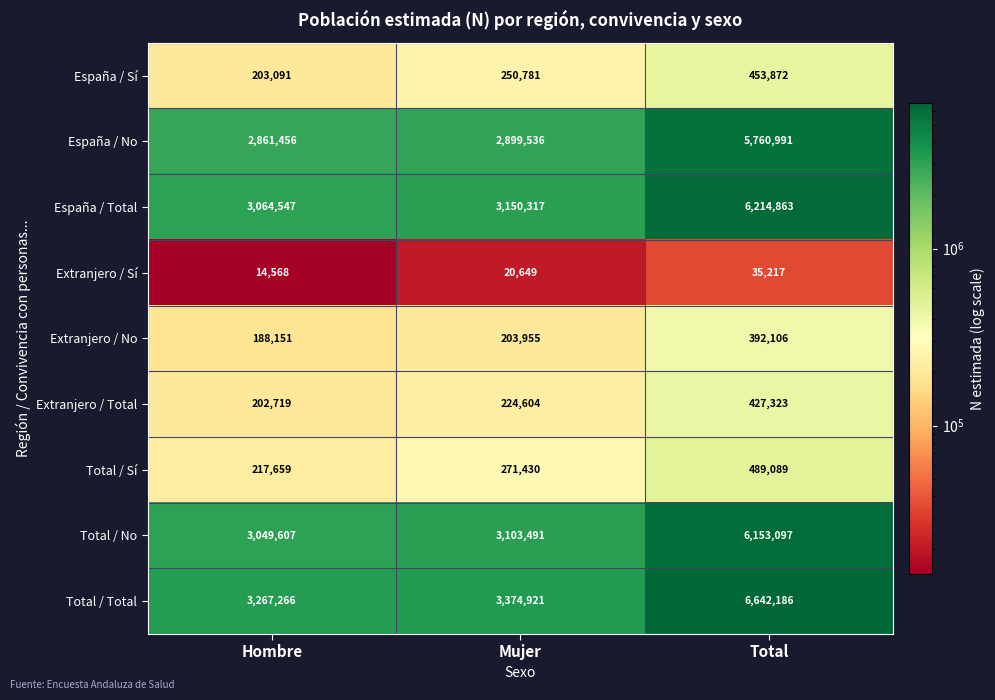

What is the spread (max minus min) of values at Total?

6606969